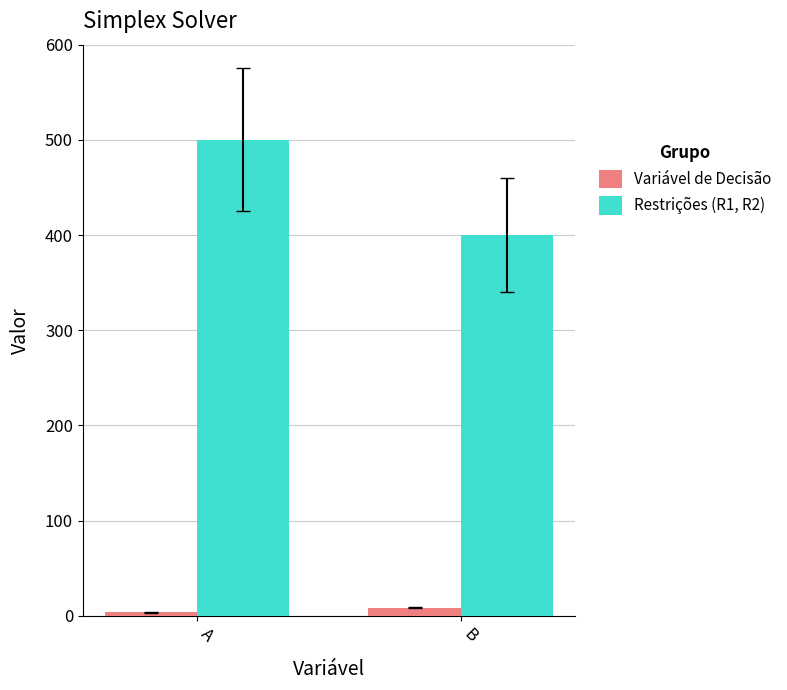

Are the bars horizontal?

No